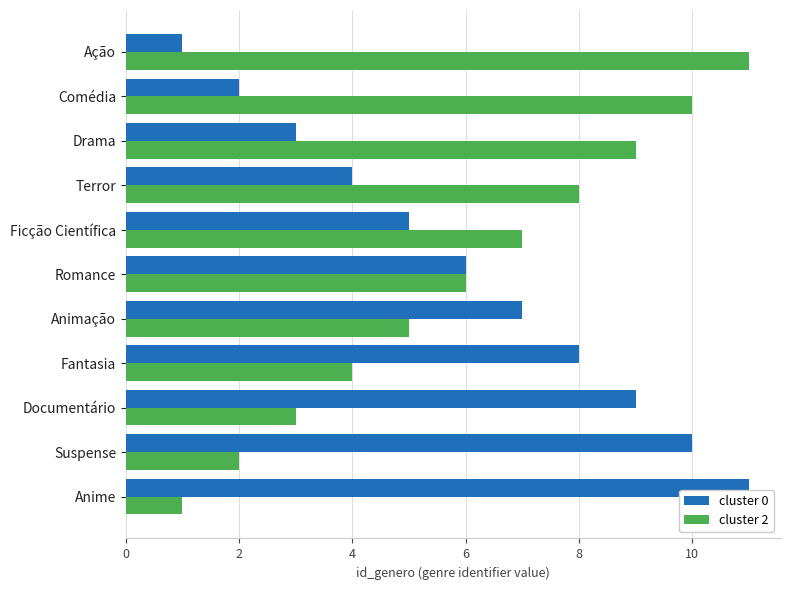

What is the smallest value displayed?

1